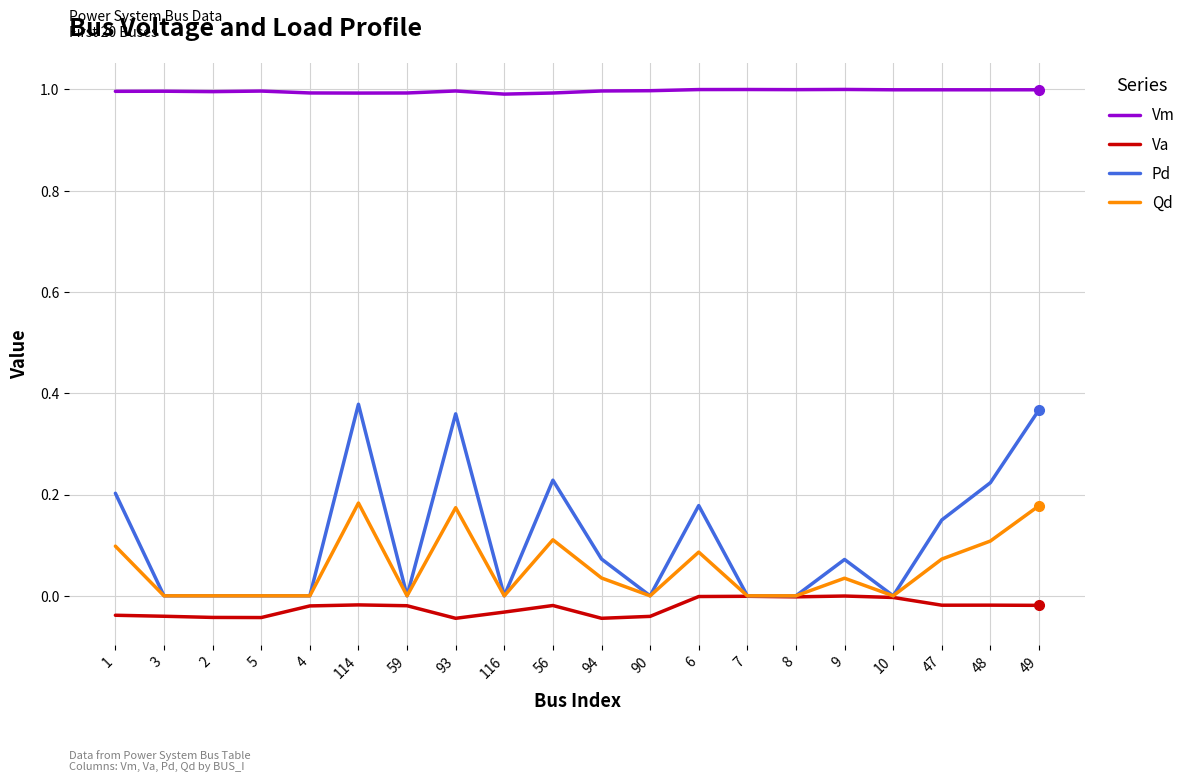

The Vm series shows 0.5 at 48. True or false?

False